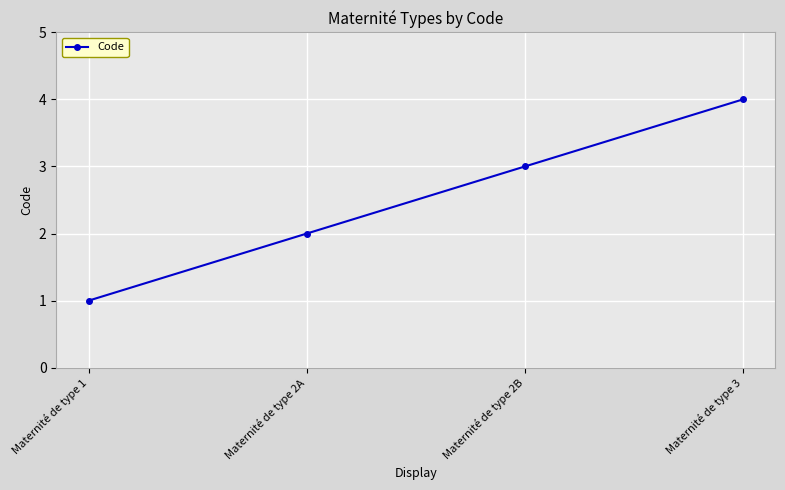

Reading left to right, list all the values displayed in this chart.

Maternité de type 1=1	Maternité de type 2A=2	Maternité de type 2B=3	Maternité de type 3=4